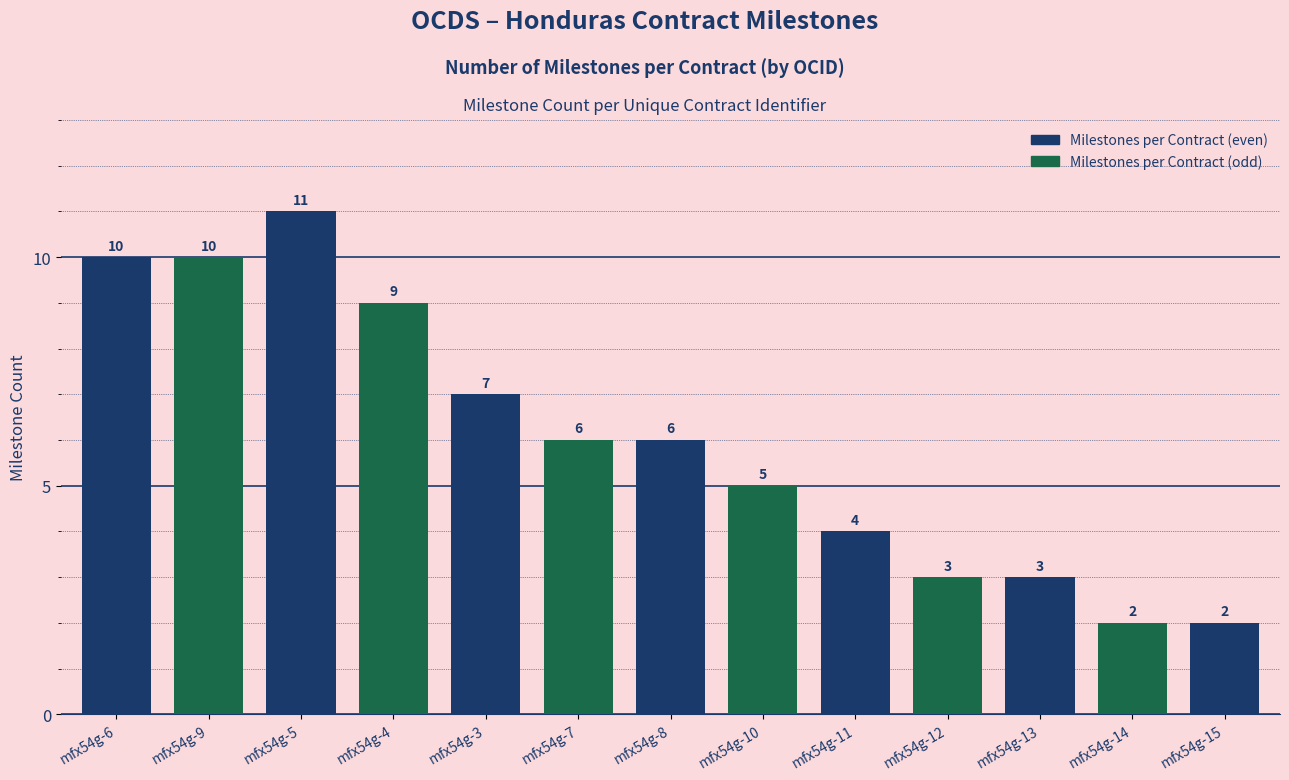

At which category does the chart reach its peak across all series?

mfx54g-5